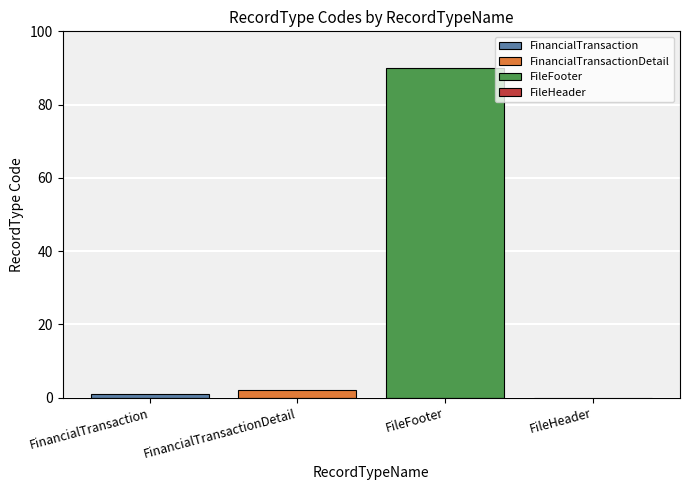

What is the greatest value displayed?

90